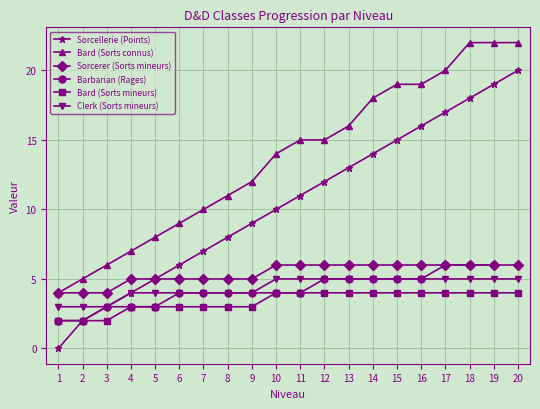

Between 18 and 9, which is larger?

18